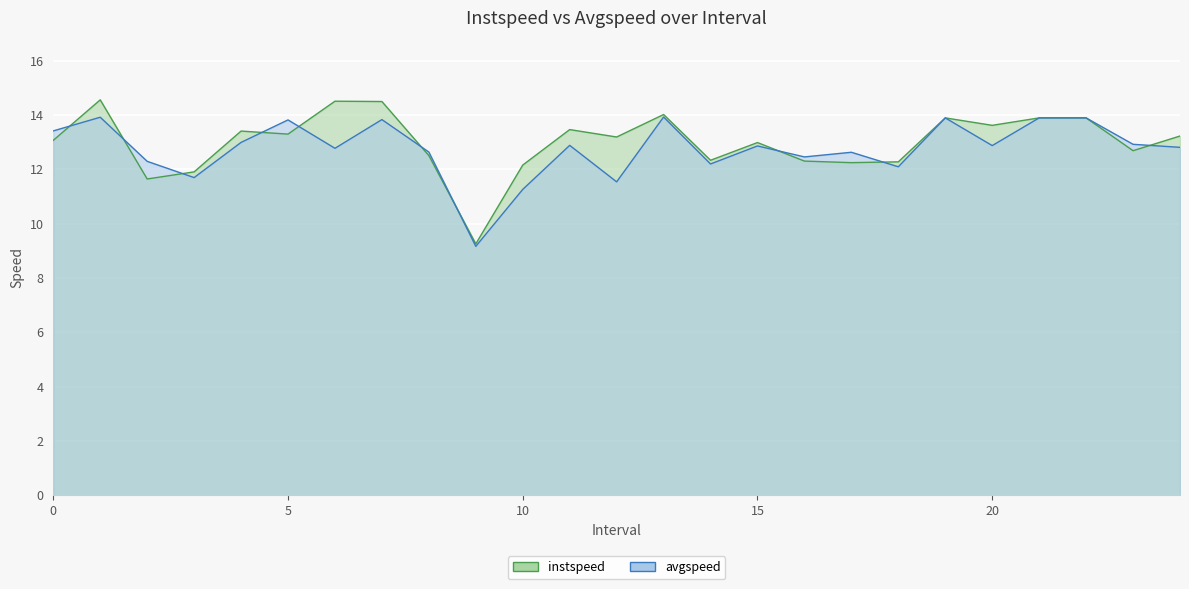

What are all the series names shown in the legend?

instspeed, avgspeed